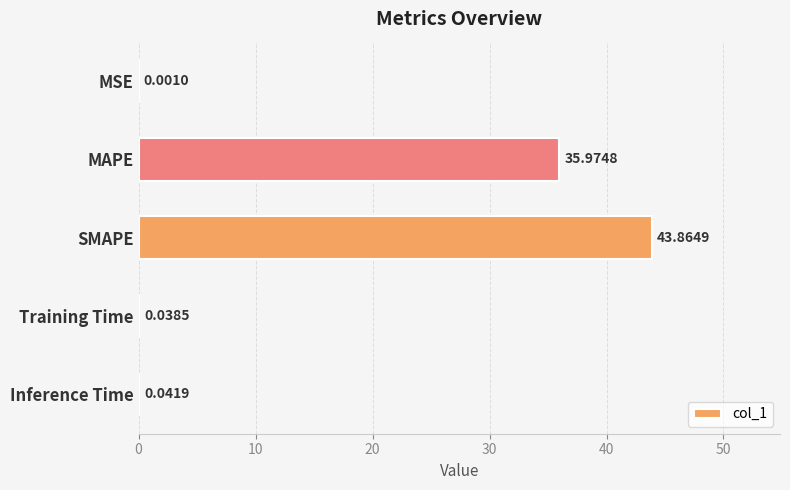

At which label is the value closest to 21?

MAPE